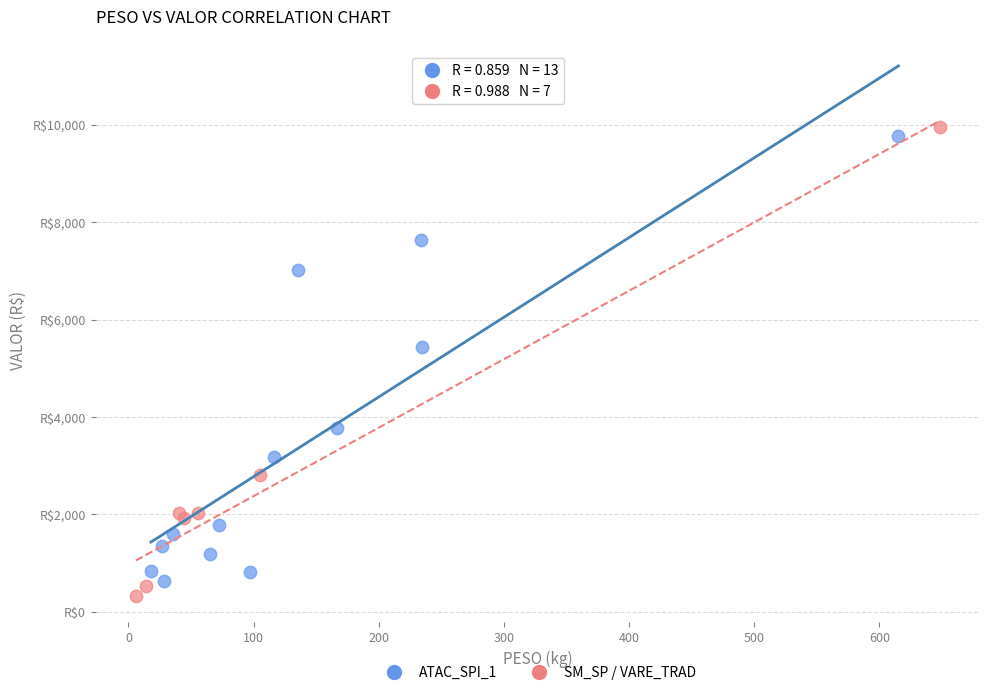

Which series has the largest Y range (max minus min)?

SM_SP / VARE_TRAD